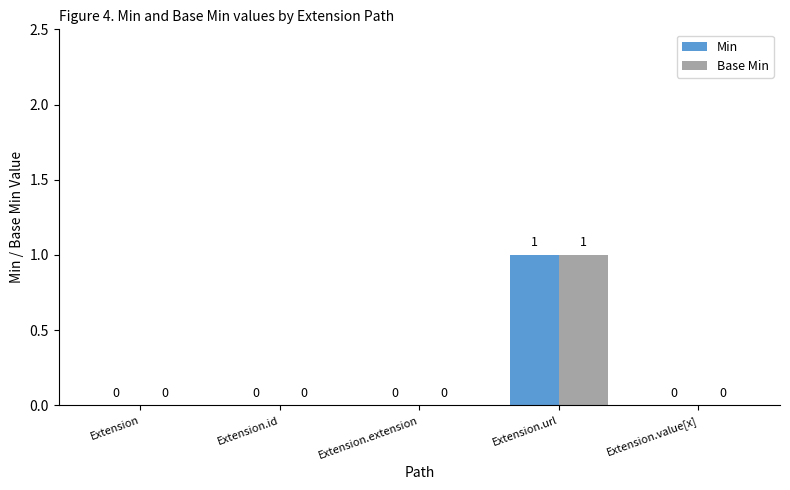

The Min series shows 0 at Extension.value[x]. True or false?

True